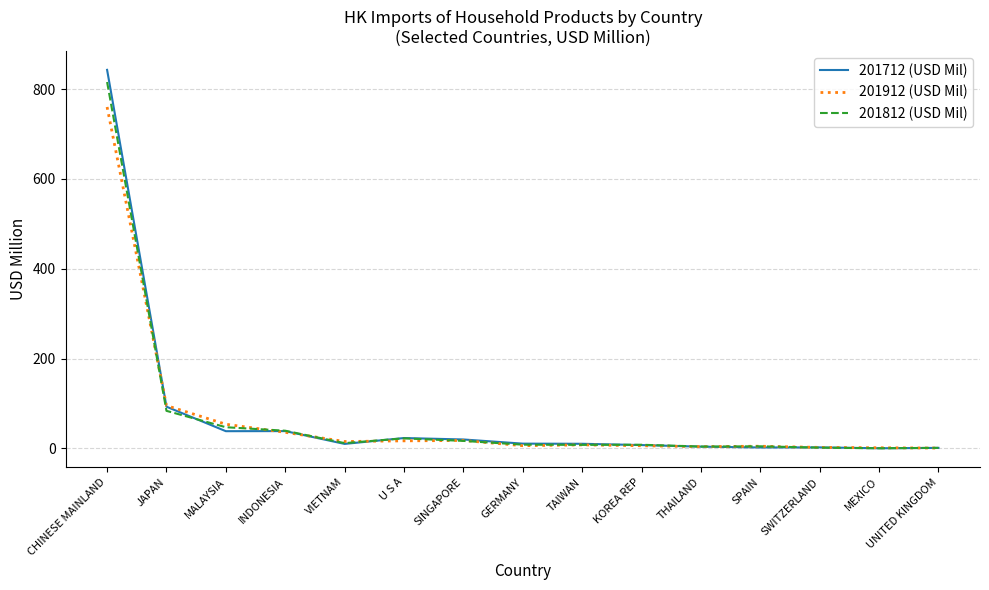

At which category does 201812 (USD Mil) reach its first local valley?

VIETNAM